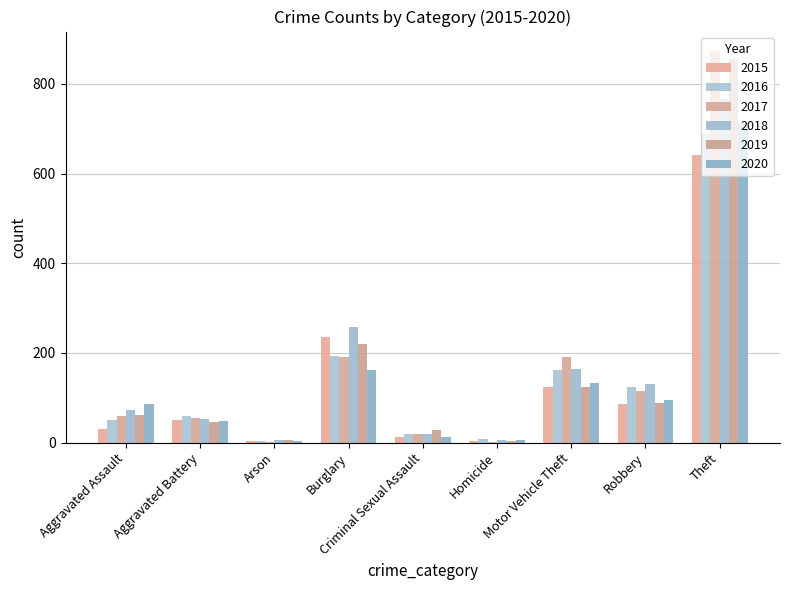

Are the bars grouped side by side (vs. stacked)?

Yes